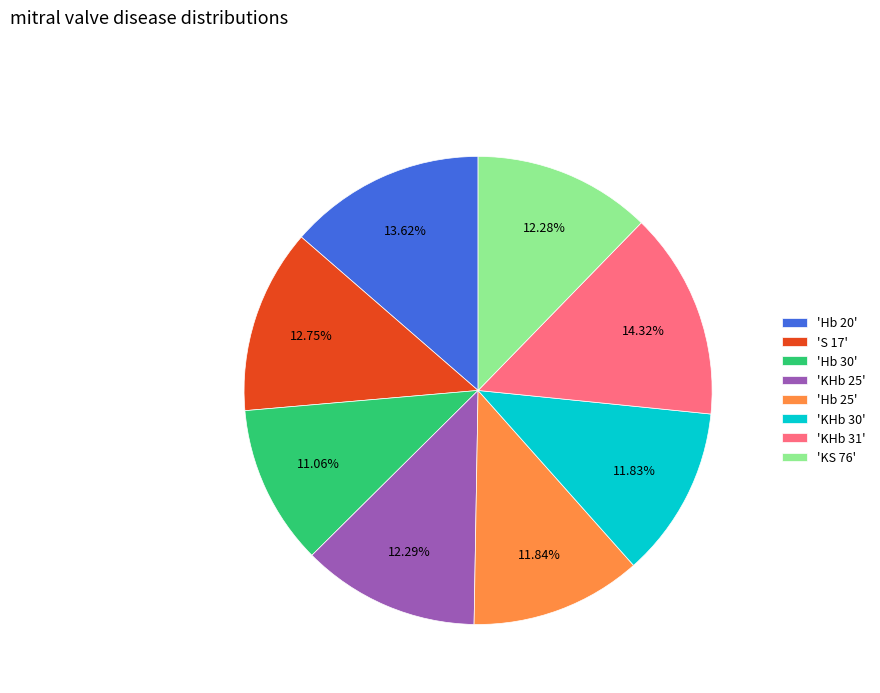

What is the ratio of the value at 'Hb 30' to the value at 'KHb 25'?

0.9